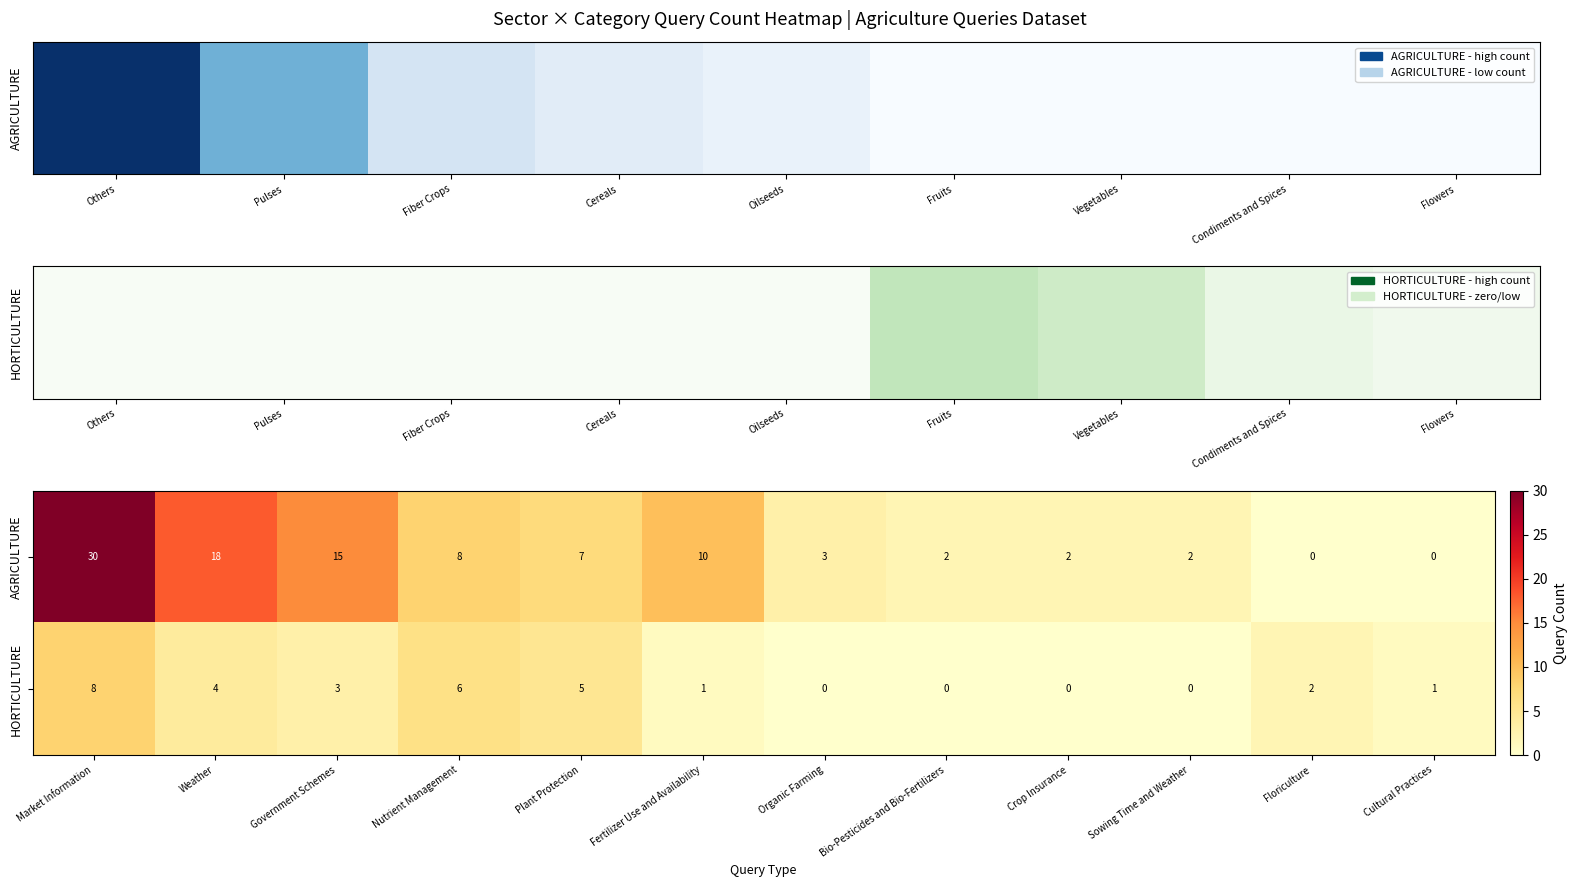

At which label is HORTICULTURE closest to 4?

Weather